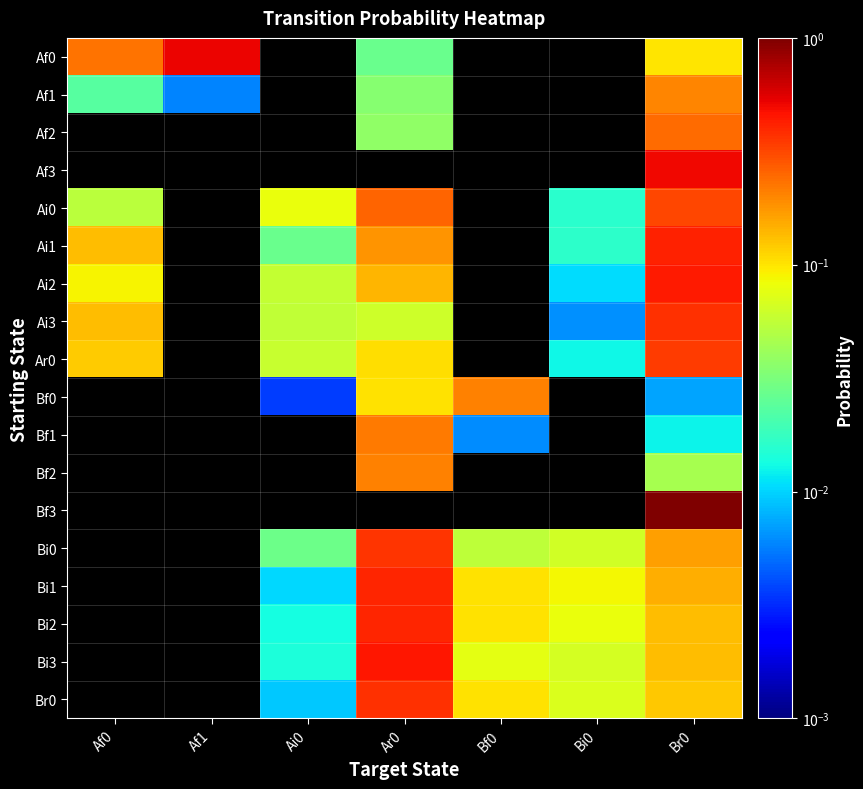

Count the number of data series in this chart.

18